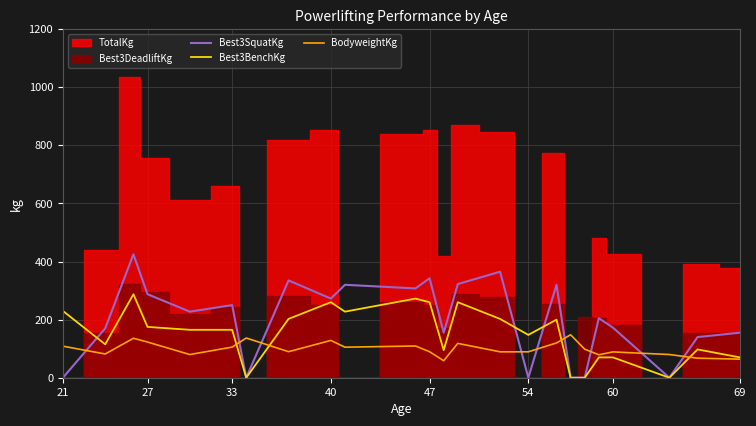

What is the highest value of the Best3BenchKg series?

287.5